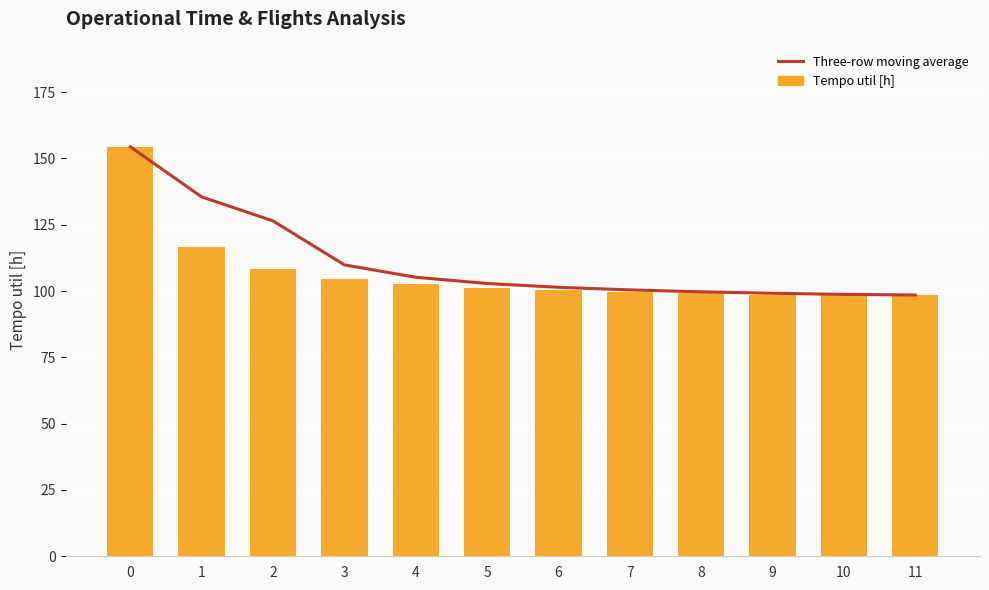

Reading right to left, transcribe all the data shown in this chart.

Three-row moving average: 98.5	98.7	99.1	99.7	100.4	101.4	102.8	105.2	109.9	126.4	135.5	154.4
Tempo util [h]: 98.4	98.4	98.7	99.1	99.6	100.3	101.3	102.6	104.7	108.3	116.6	154.4